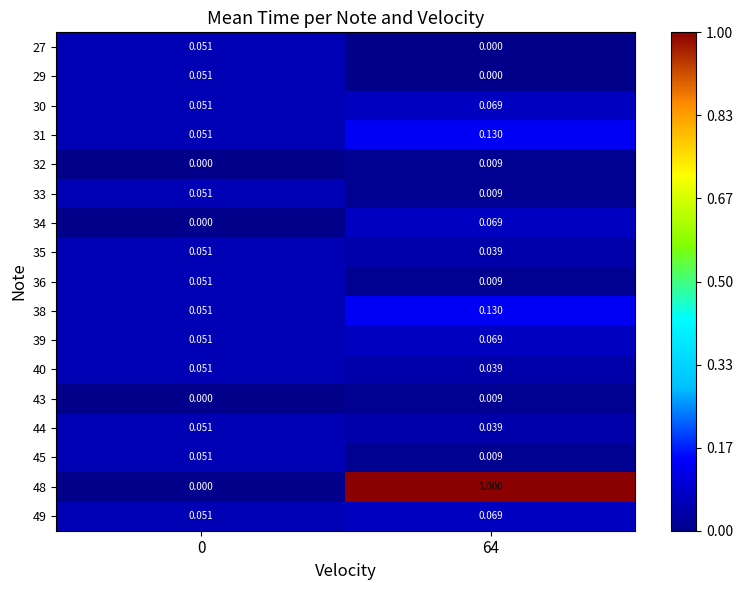

At how many categories does at least one series exceed 0?

2